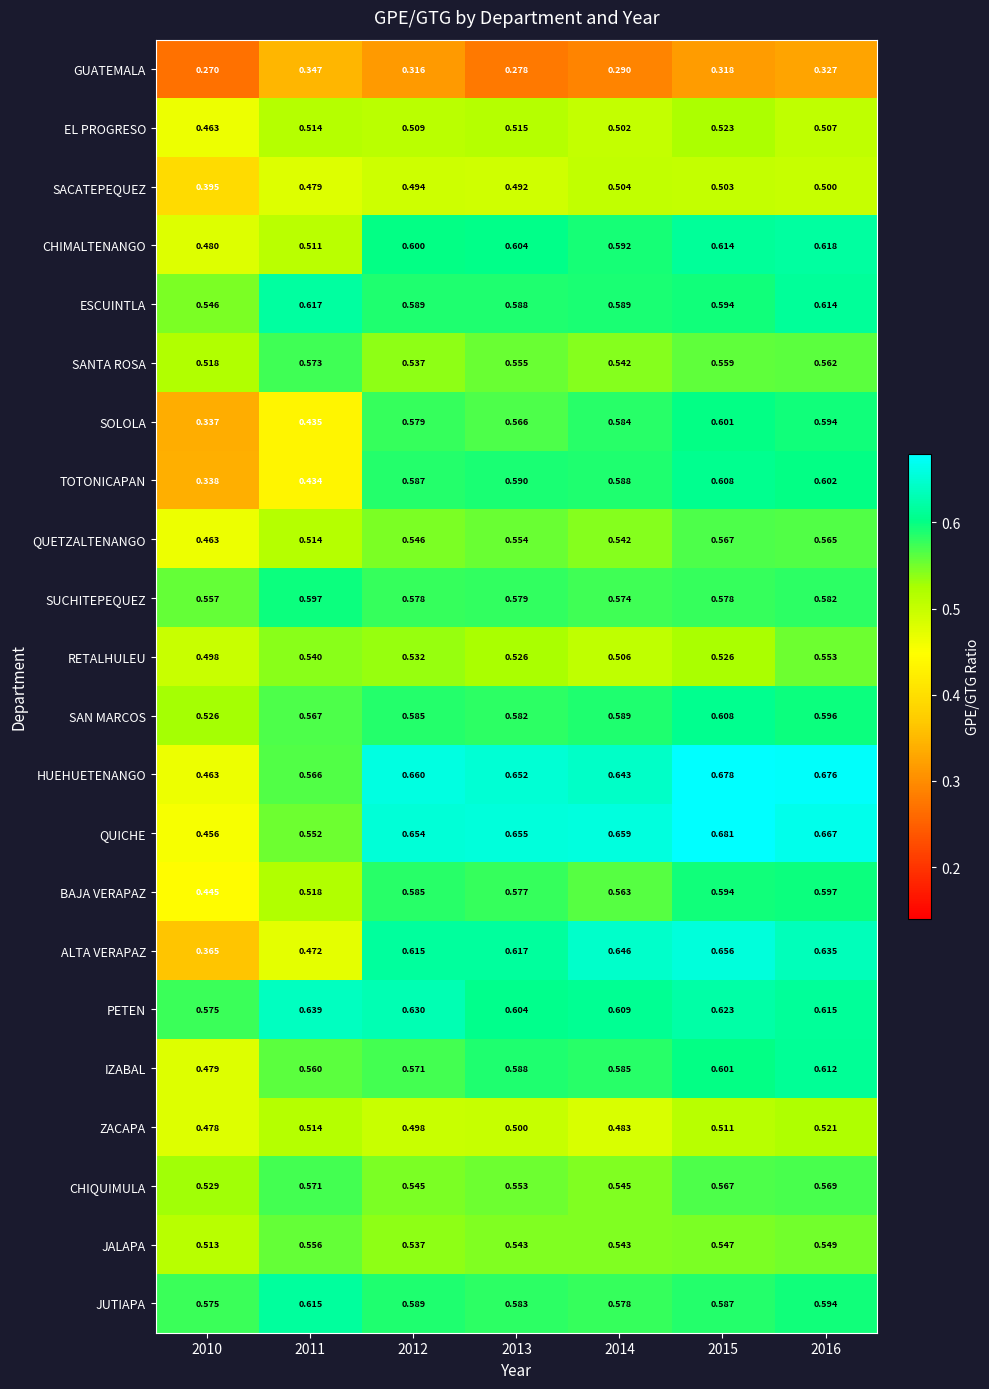

How many categories are shown in the chart?

7